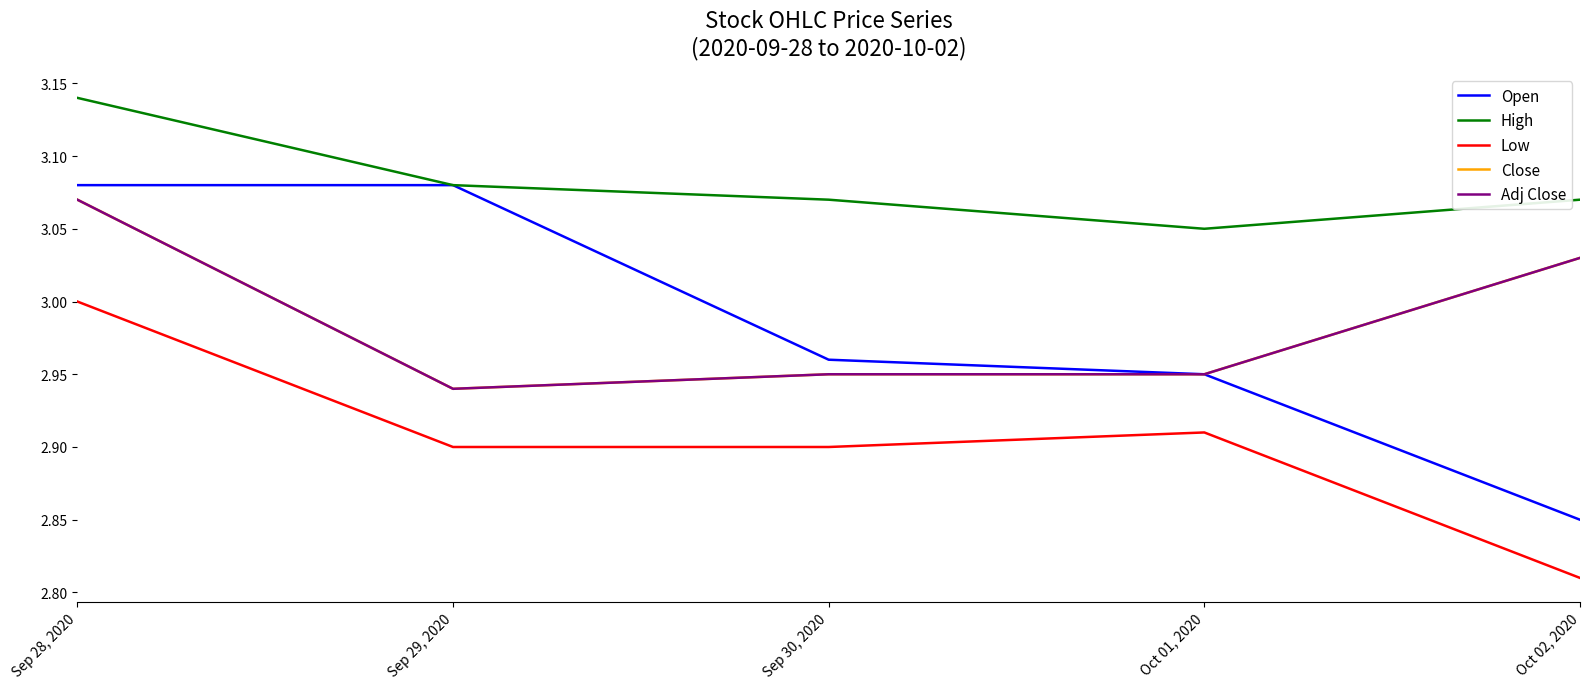

At Oct 02, 2020, list the series in order from largest to smallest.

High, Close, Adj Close, Open, Low